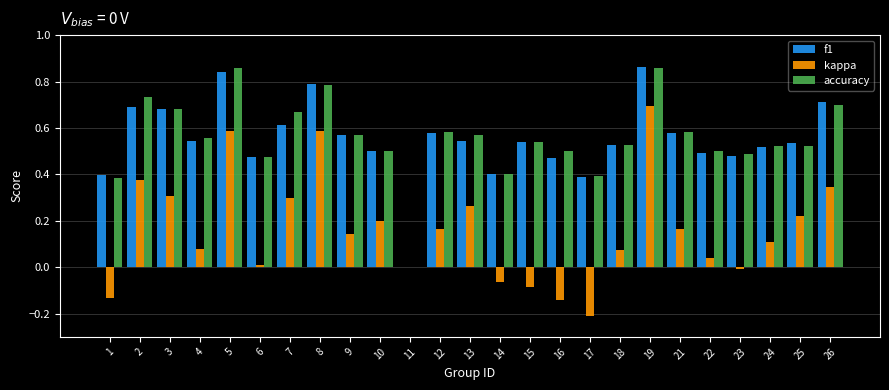

Between 10 and 17, which series saw the biggest shift?

kappa